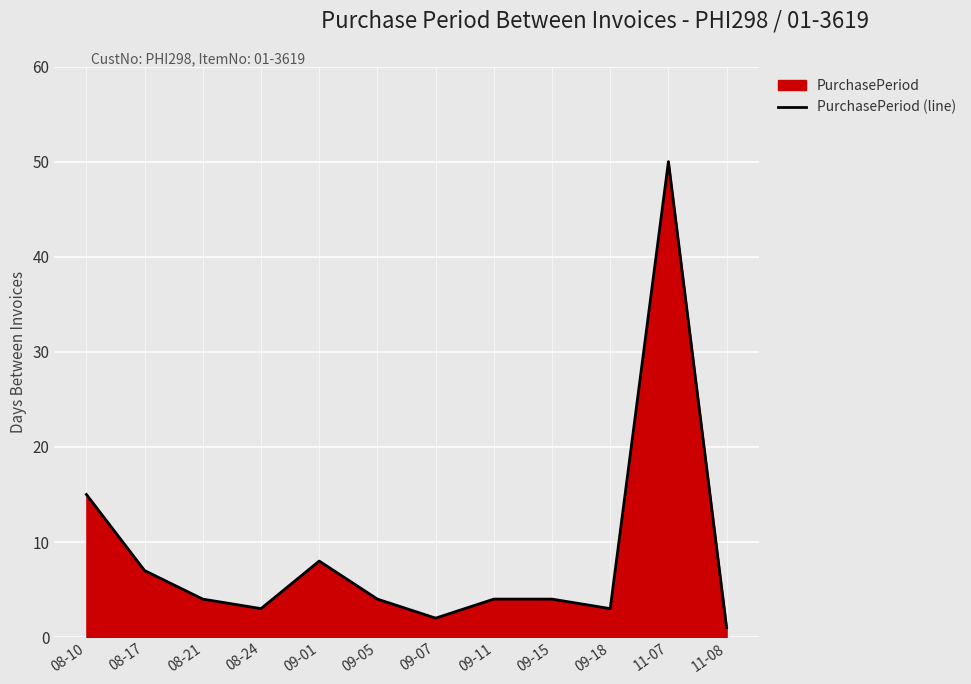

Where is the first local minimum?

08-24